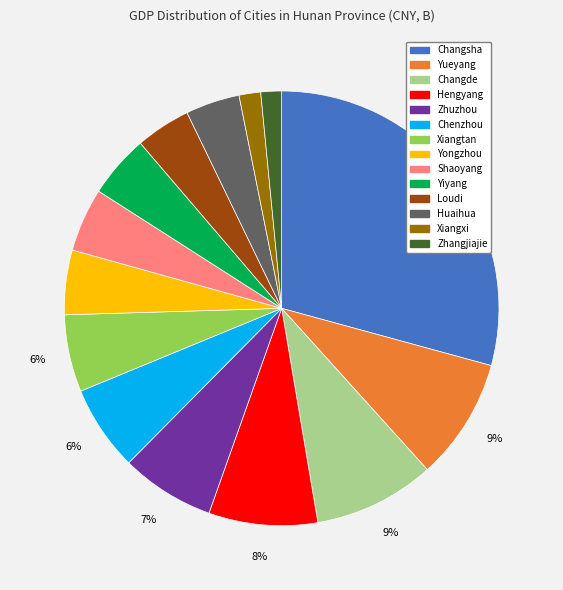

Combined, do Shaoyang and Loudi account for over 50%?

No